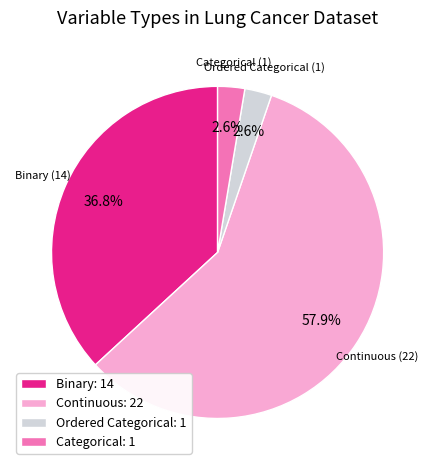

What percentage is the Continuous slice, to the nearest percent?

58%